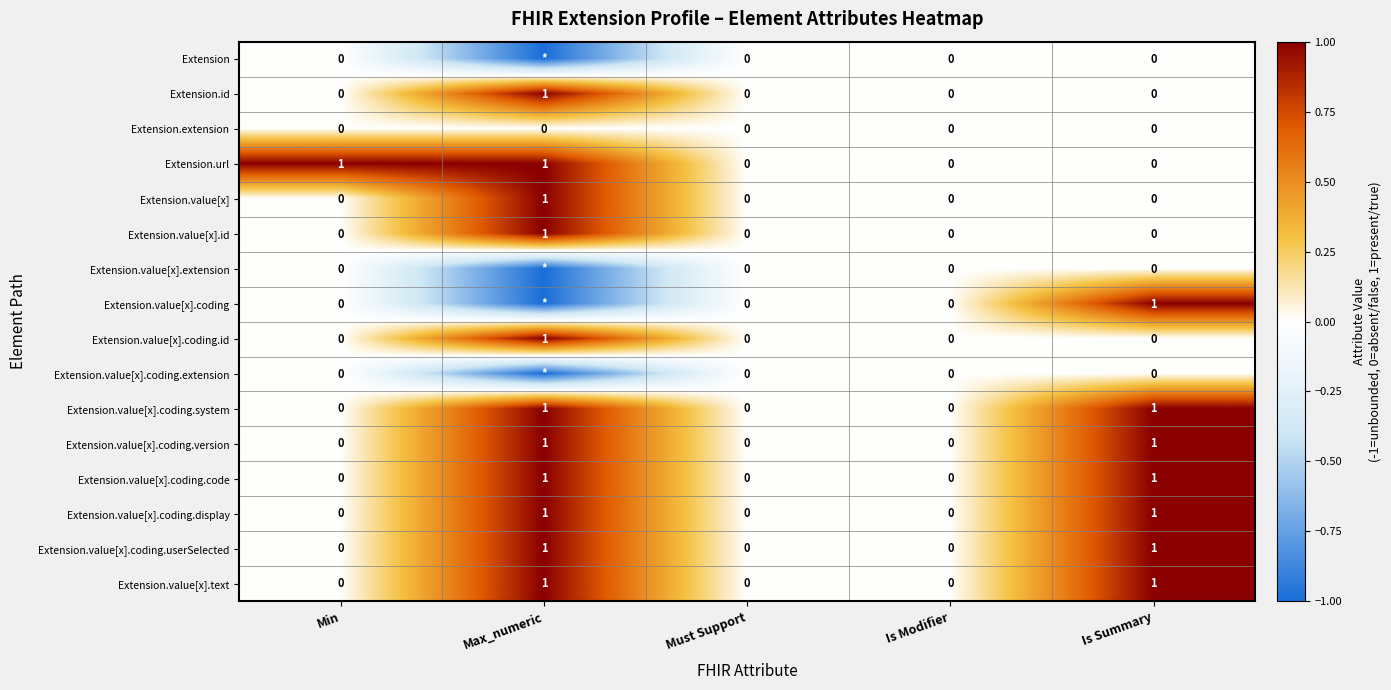

Count the Extension.value[x].id values in the range 0 to 1.

5